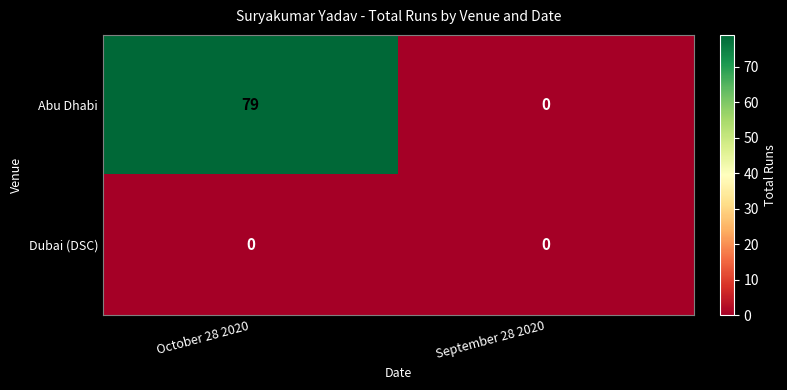

What is the difference between the maximum and minimum values in the Abu Dhabi series?

79